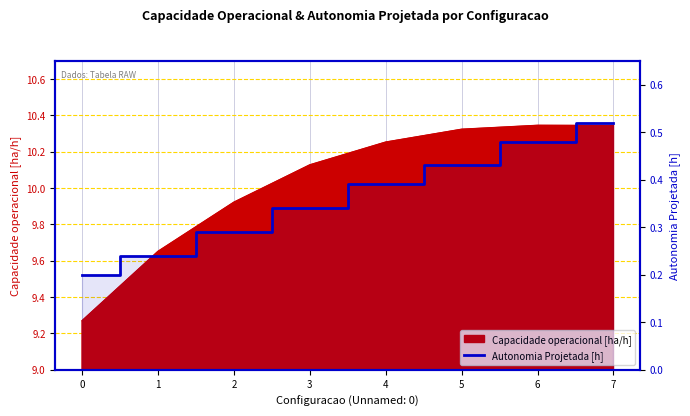

Count the values in the range 0 to 1.

8